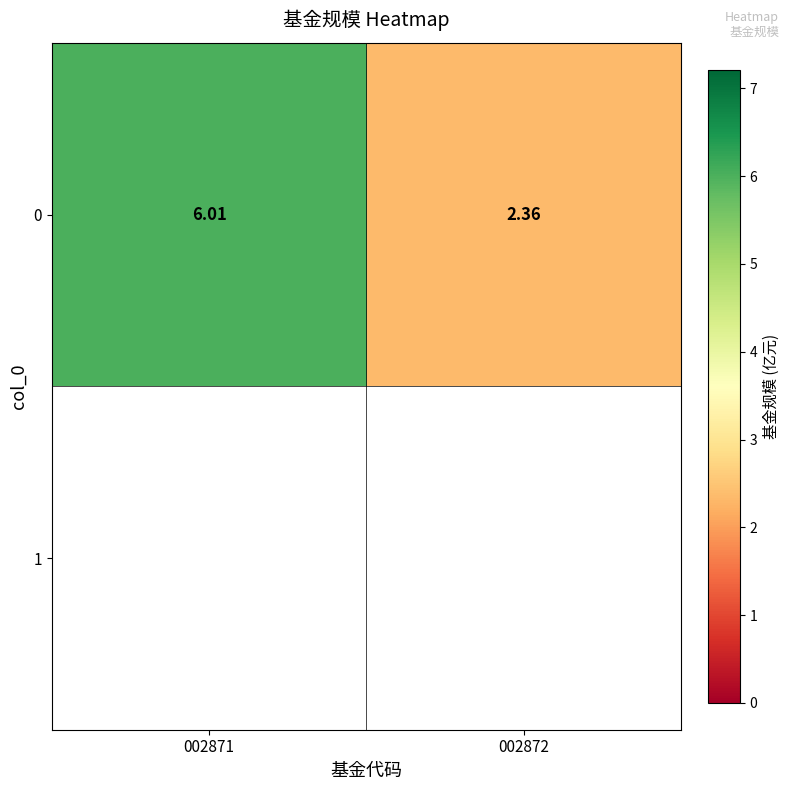

Reading left to right, transcribe all the data shown in this chart.

6.0	2.4